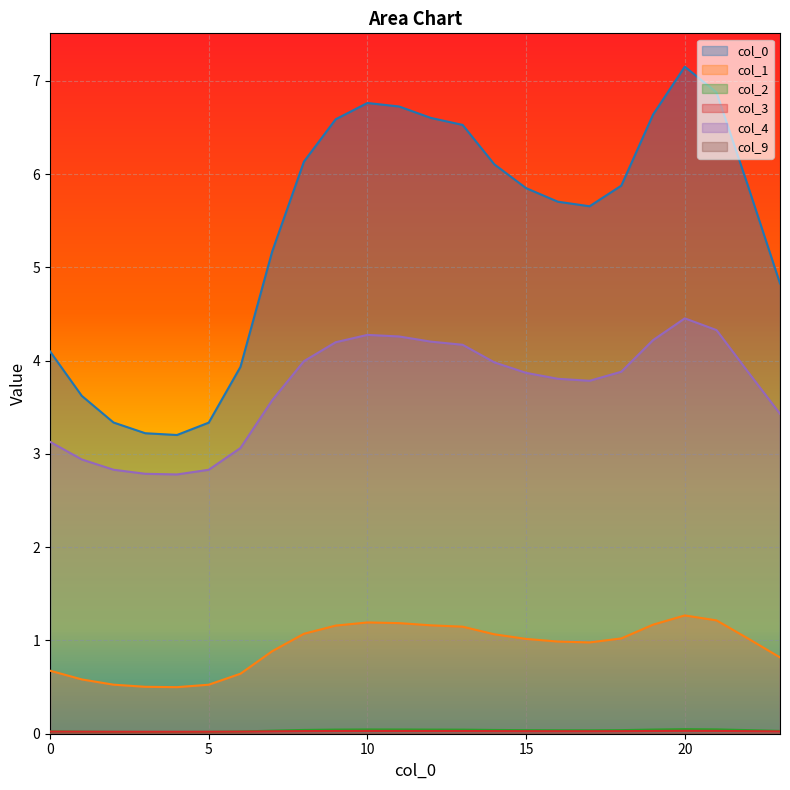

What is the minimum value for col_4?

2.8